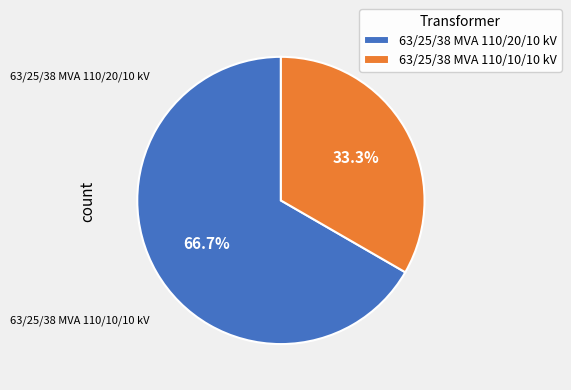

Is it true that 63/25/38 MVA 110/20/10 kV is 67% of the pie?

True